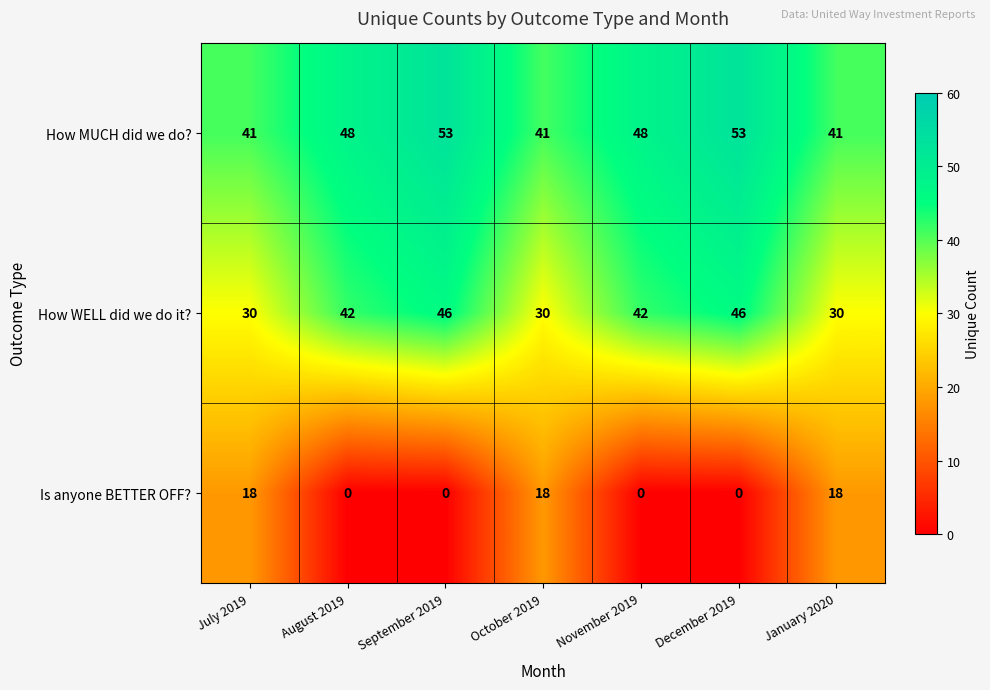

How many Is anyone BETTER OFF? values are between 0 and 18?

7